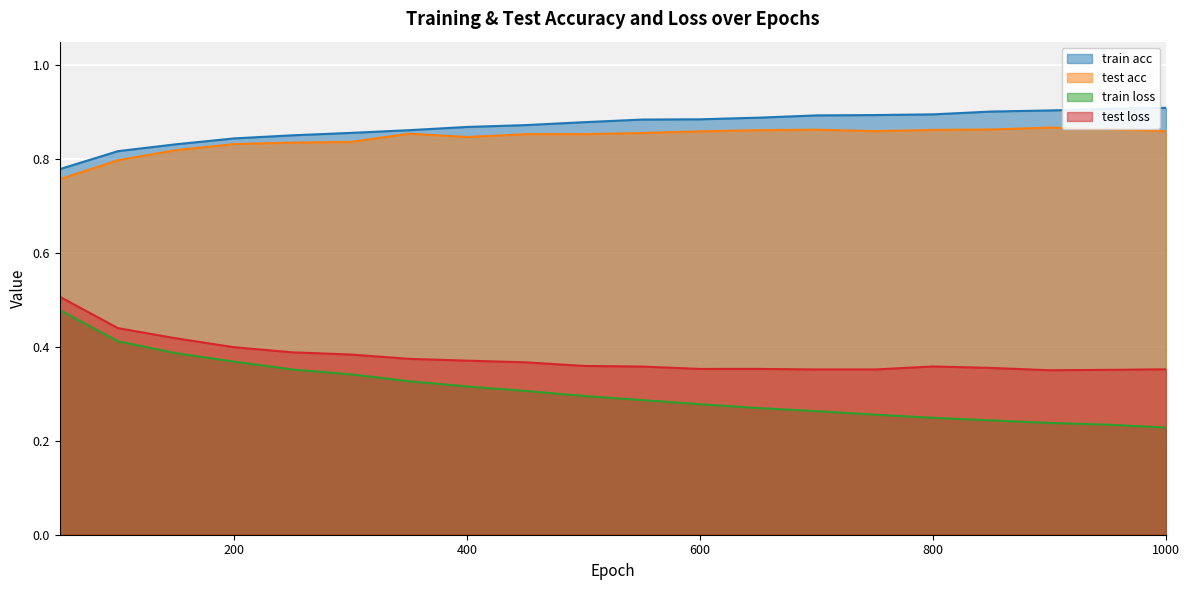

Which series changed the most between 250 and 350?

train loss